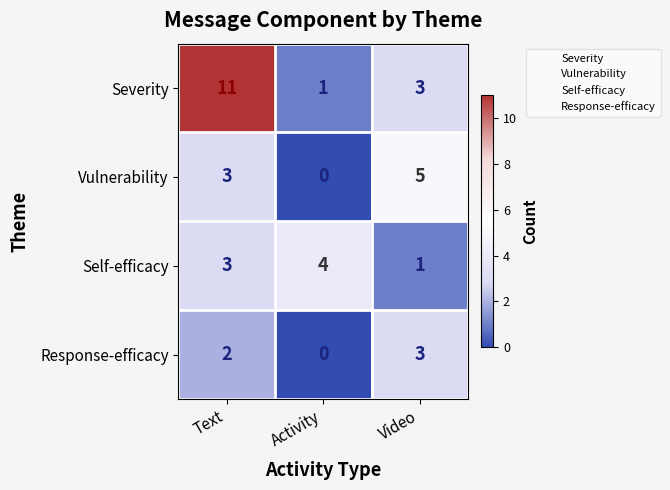

Which category has the lowest value in the Self-efficacy series?

Video